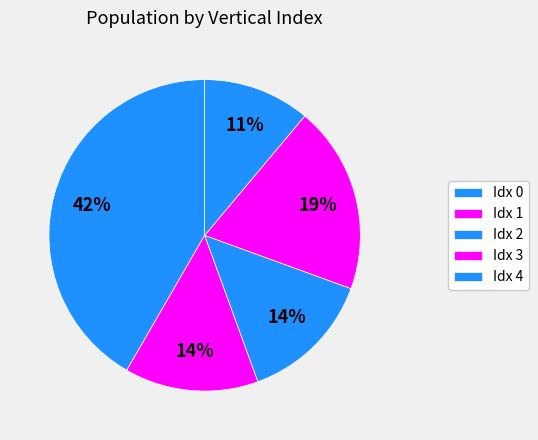

How many slices are in this pie chart?

5